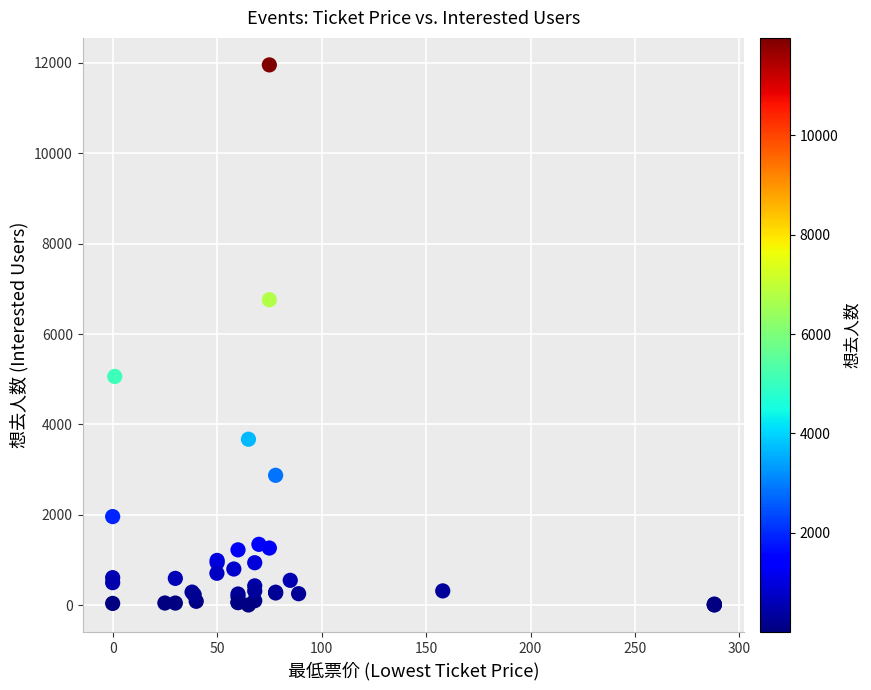

What Y value in the scatter plot is closest to 5981?

6760